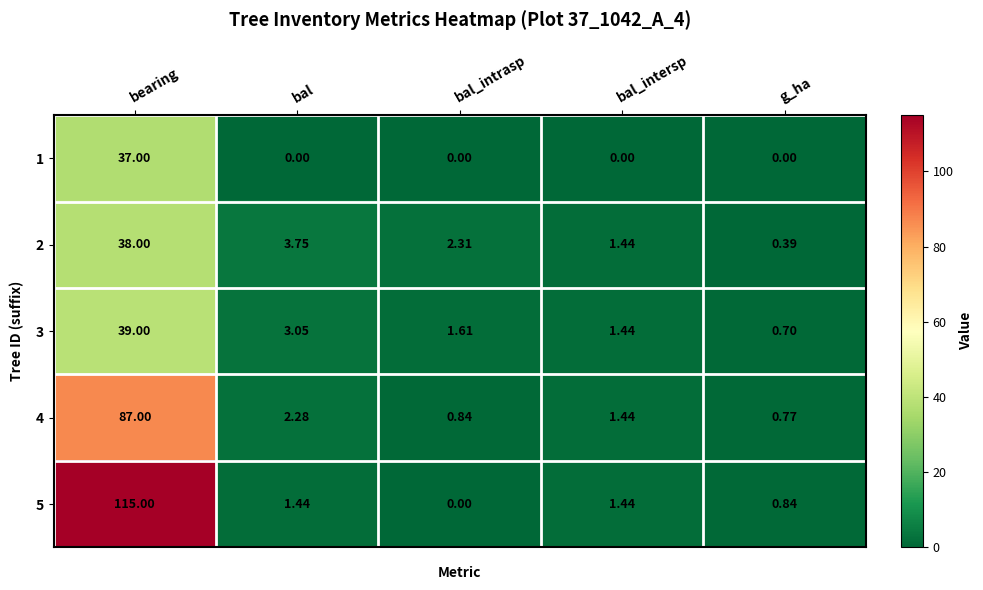

What is the maximum value shown in the chart?

115.0